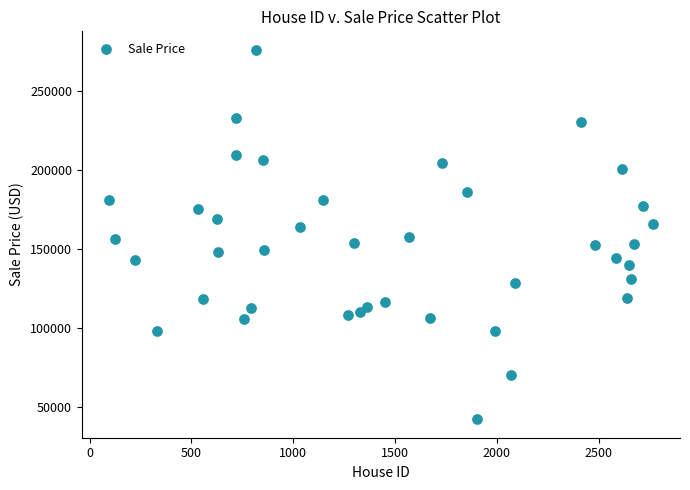

What is the range of Y values (max minus min)?

233758.4